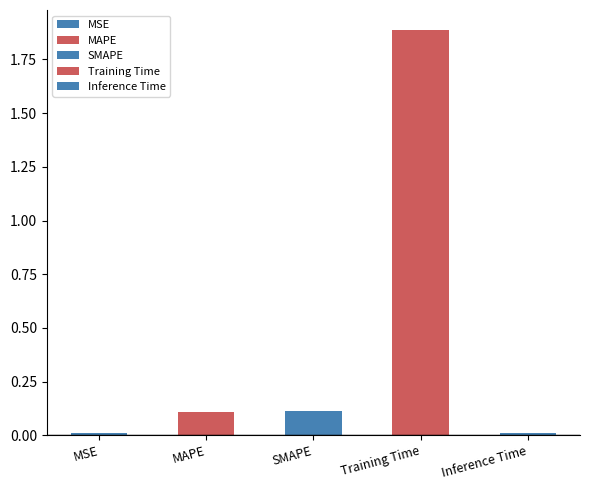

What is the greatest value displayed?

1.9